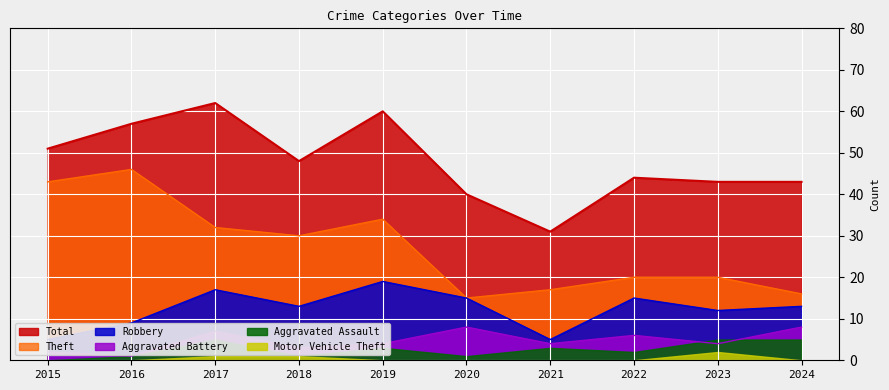

True or false: Theft has a value of 17 at 2019.

False